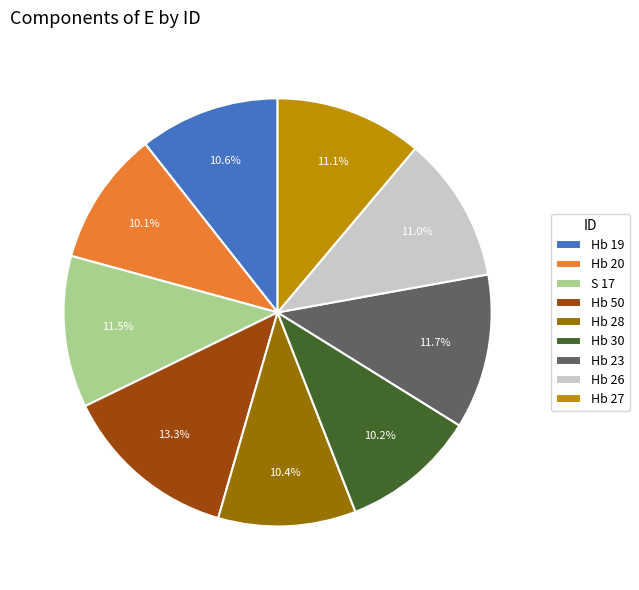

To the nearest percent, what portion does Hb 26 represent?

11%